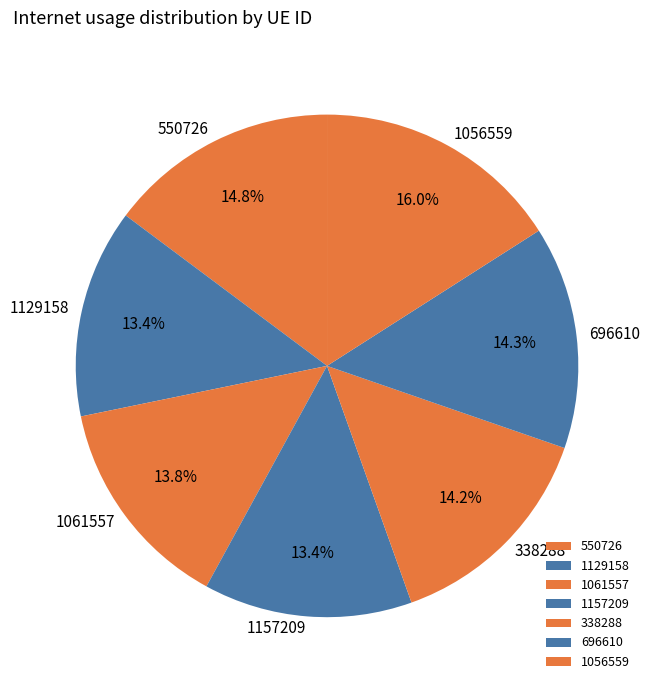

What is the largest slice in the pie chart?

1056559